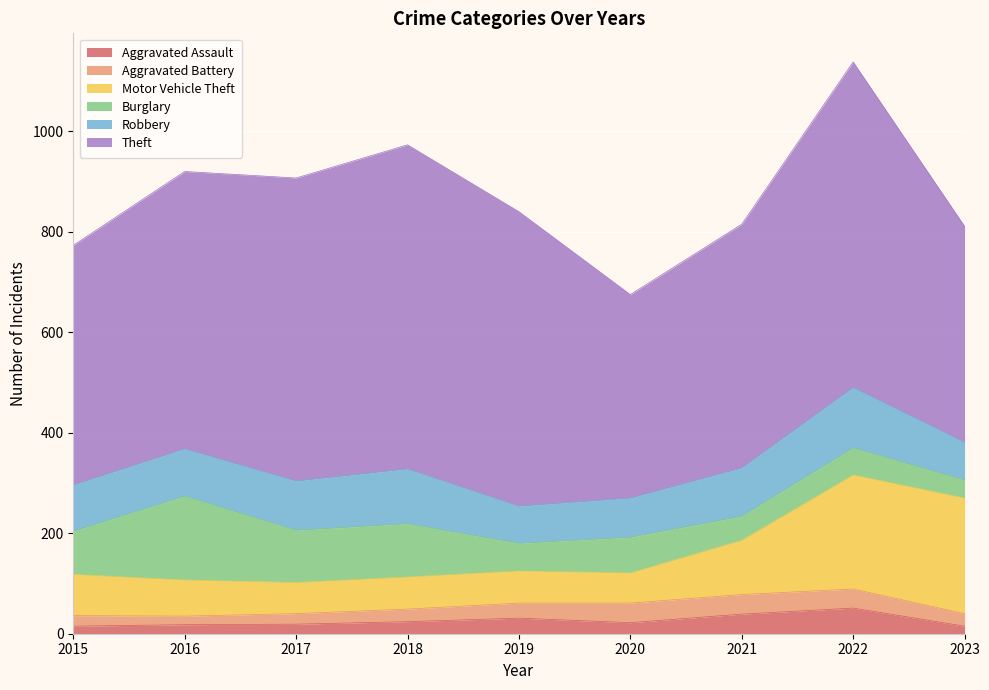

At which category is the sum across all series the highest?

2022